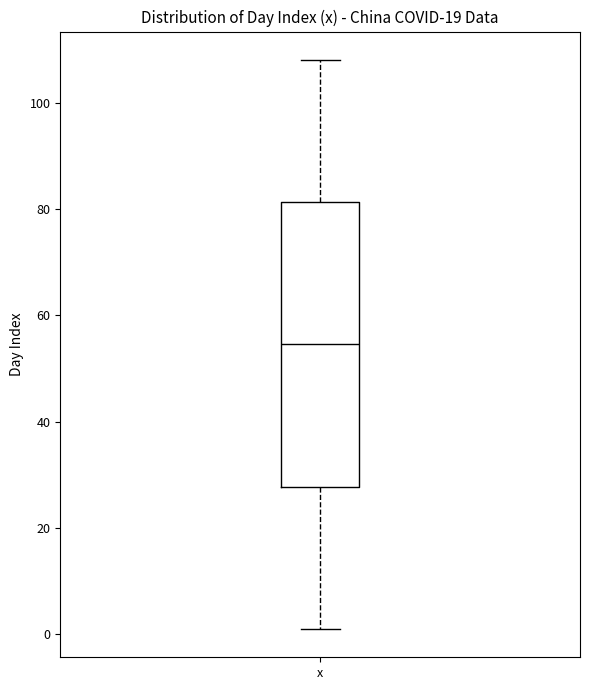

Where does the lower whisker of the box for x end on the y-axis? The values are not printed on the chart, so give them approximately, as read against the axis.

2